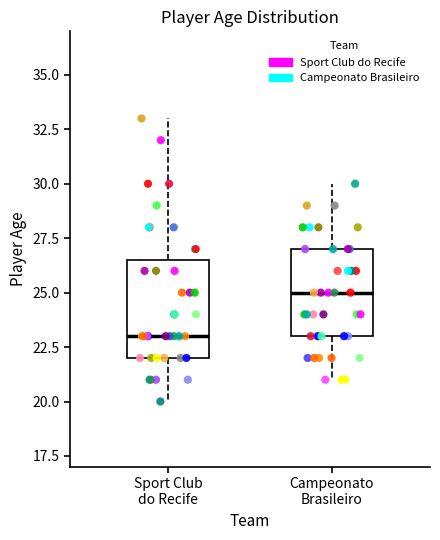

Reading left to right, read every box against the y-axis: the position of its median line, the range the box covers, and the ends of its whiskers. The values are not printed on the chart, so give them approximately, as read against the axis.

Sport Club do Recife: median 23.0, box 22.0 to 26.5, whiskers 20.0 to 33.0
Campeonato Brasileiro: median 25.0, box 23.0 to 27.0, whiskers 21.0 to 30.0